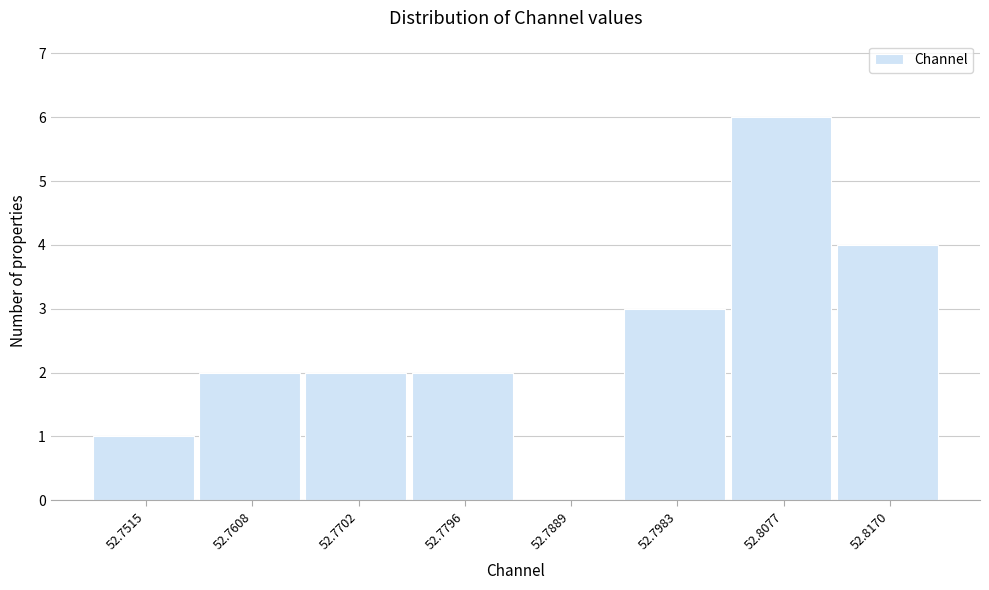

What is the height of the bar covering 52.794 to 52.803 on the x-axis? Neither the bar edges nor the heights are printed on the chart, so give them approximately, as read against the axes.

3